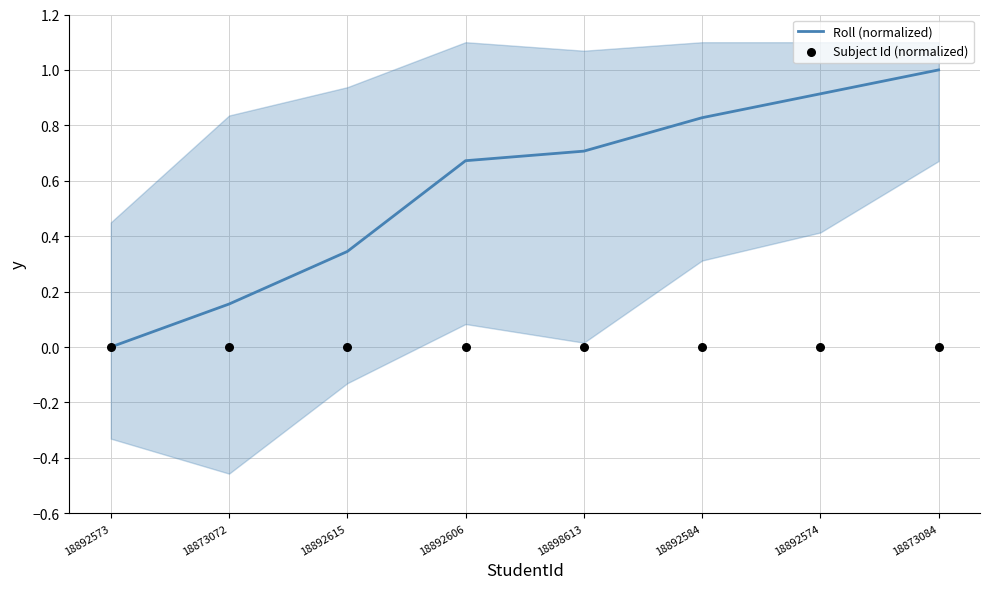

Which series has the widest spread of Y values?

Roll (normalized)